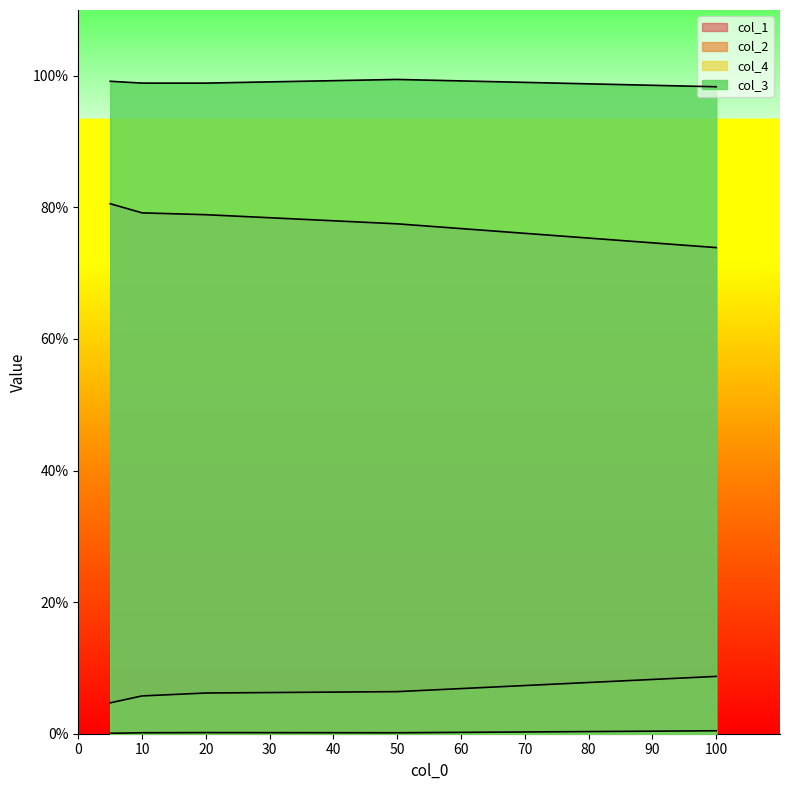

Does the chart display data point markers on the line(s)?

No